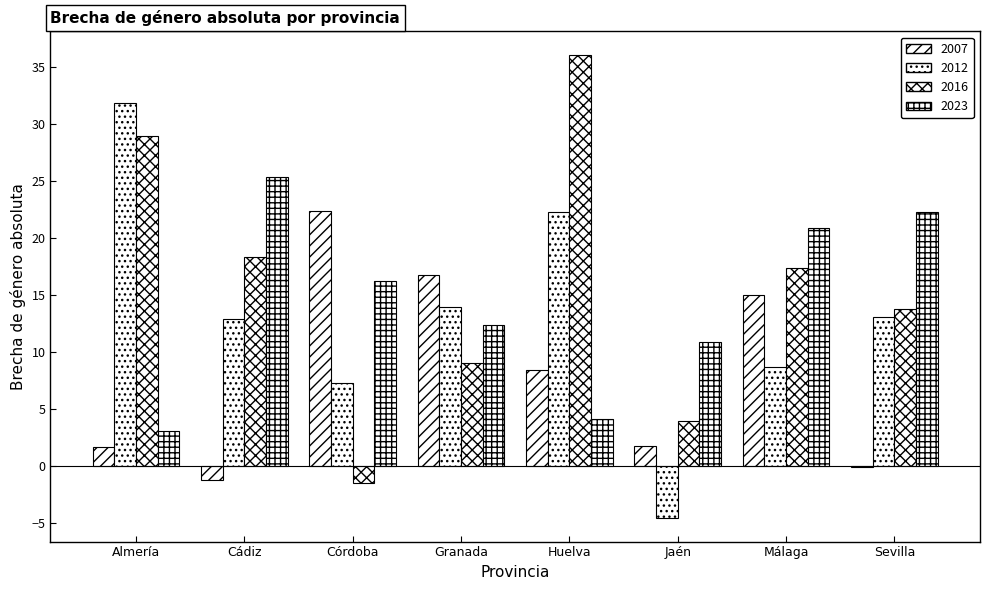

How many values in the 2016 series exceed 17?

4